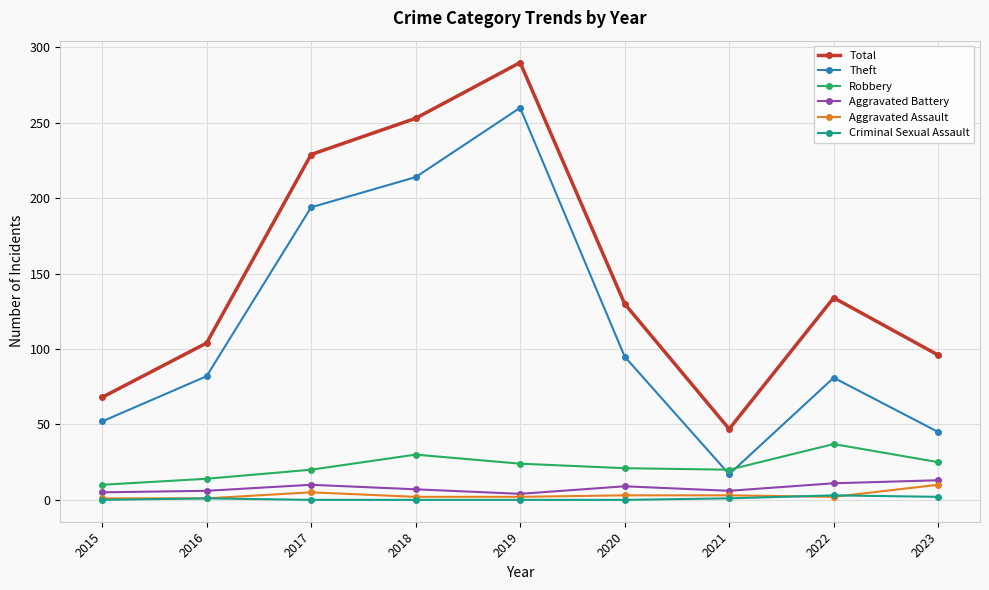

True or false: Robbery and Theft intersect in this chart.

True